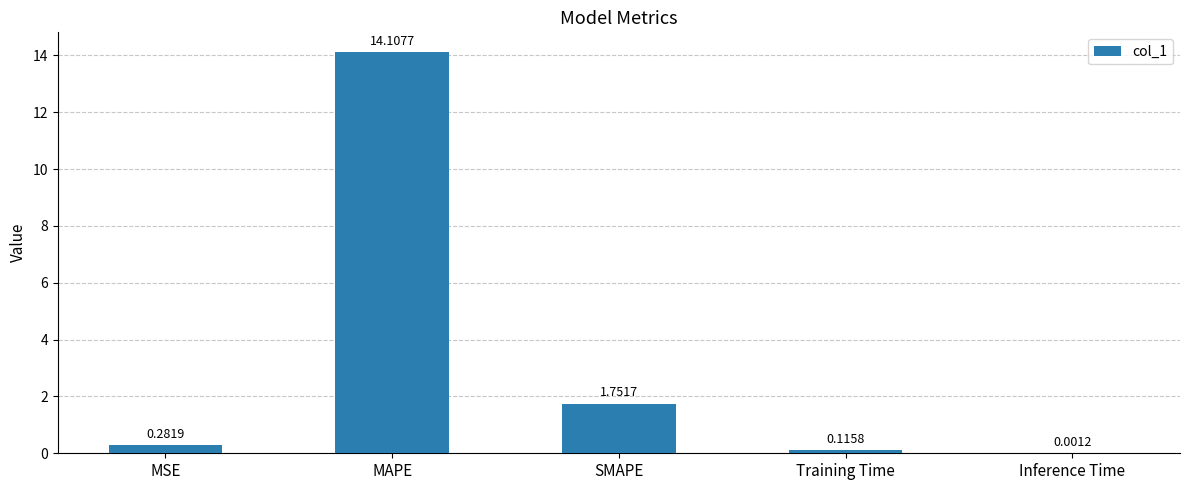

What is the change in value from MSE to Inference Time?

-0.3